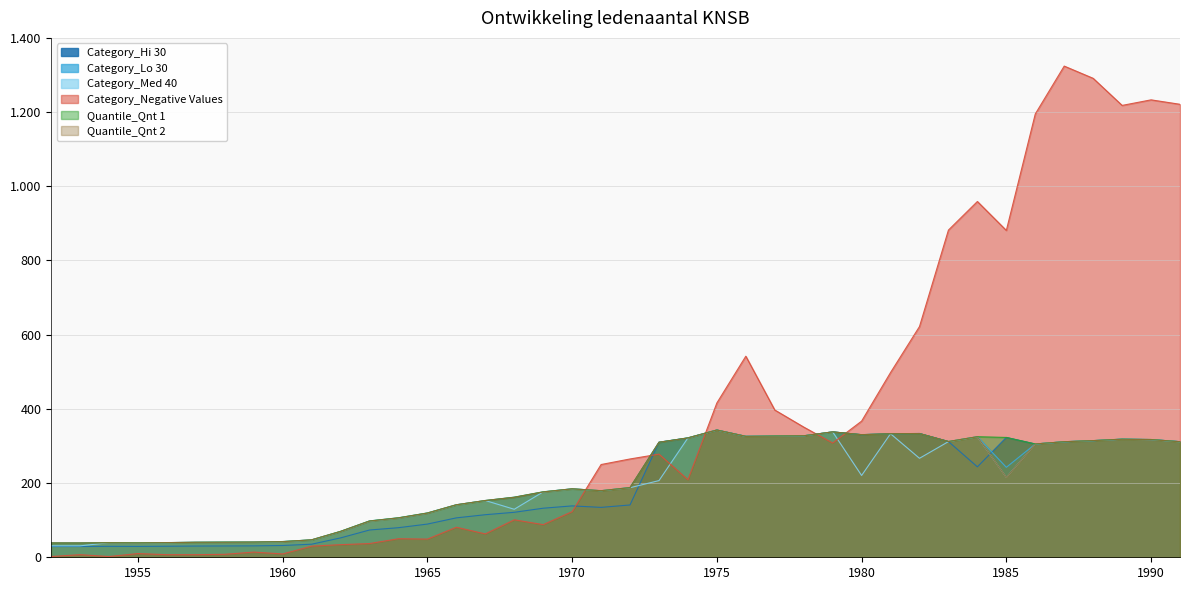

Reading left to right, extract all data points from this chart.

Category_Hi 30: 29.0	29.0	29.5	29.2	29.8	30.2	30.5	30.8	31.8	35.2	52.2	73.5	79.8	89.5	106.2	114.8	121.2	132.2	138.5	134.5	141.0	310.0	321.7	343.0	326.0	326.7	327.3	338.0	330.3	333.0	333.7	312.0	243.8	323.0	305.3	311.3	314.3	318.3	317.3	311.7
Category_Lo 30: 38.7	38.7	39.3	39.0	39.7	40.3	40.7	41.0	42.3	47.0	69.7	98.0	106.3	119.3	141.7	153.0	162.0	176.3	184.7	179.3	188.0	310.3	321.7	343.0	326.0	326.7	327.3	338.0	330.7	333.0	333.7	312.0	325.0	242.5	305.3	311.3	314.3	318.3	317.3	311.7
Category_Med 40: 30.8	30.8	39.2	38.5	39.2	40.5	40.8	40.8	42.2	46.8	69.8	97.5	106.0	119.2	141.2	153.0	129.4	176.2	184.2	179.5	187.5	206.7	321.8	342.8	326.0	326.8	327.5	338.0	220.5	333.0	266.8	311.8	324.8	215.3	305.5	311.5	314.5	318.0	317.0	311.2
Category_Negative Values: 2.0	7.0	2.0	10.0	7.0	7.0	8.0	14.0	9.0	30.0	34.0	37.0	50.0	49.0	81.0	63.0	101.0	88.0	123.0	250.0	265.0	278.0	209.0	416.0	542.0	397.0	351.0	308.0	367.0	498.0	622.0	882.0	959.0	881.0	1195.0	1324.0	1291.0	1218.0	1233.0	1221.0
Quantile_Qnt 1: 38.5	38.5	39.5	39.0	39.5	40.5	41.0	41.0	42.5	47.0	70.0	98.0	106.5	119.5	141.5	153.0	162.0	176.5	184.5	179.5	188.0	310.0	322.0	343.0	326.0	327.0	327.5	338.0	330.5	333.0	333.5	312.0	325.0	323.0	305.5	311.5	314.5	318.5	317.5	311.5
Quantile_Qnt 2: 38.5	38.5	39.0	38.5	39.5	40.5	40.5	41.0	42.0	47.0	69.5	97.5	106.0	119.0	141.5	153.0	161.5	176.0	184.5	179.5	187.5	310.0	321.5	343.0	326.0	326.5	327.5	338.0	330.5	333.0	333.5	312.0	325.0	215.3	305.5	311.5	314.5	318.0	317.0	311.5